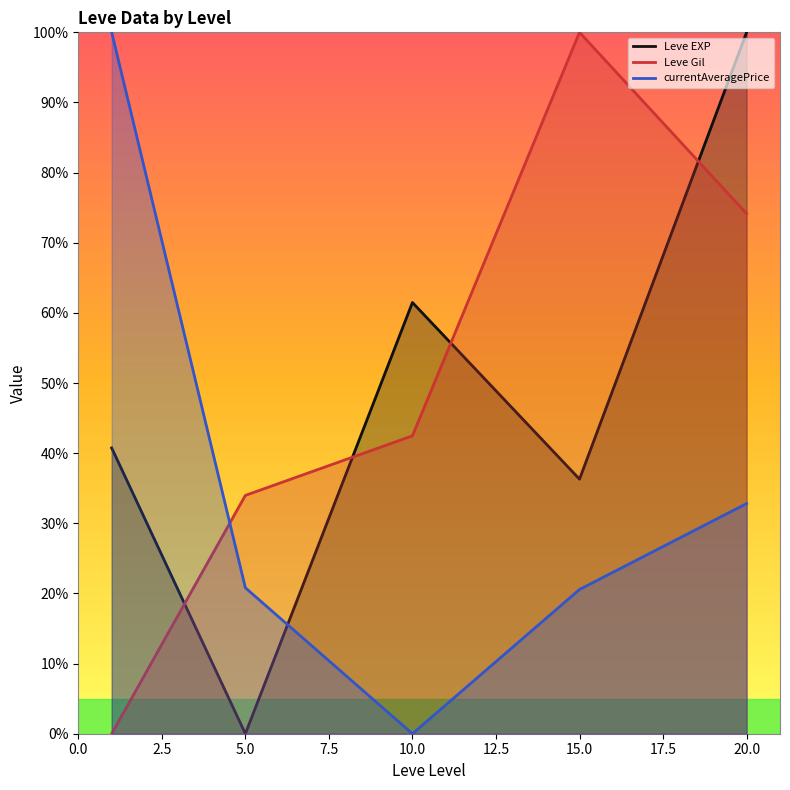

The value of currentAveragePrice at 2.5 is 31.2. True or false?

False